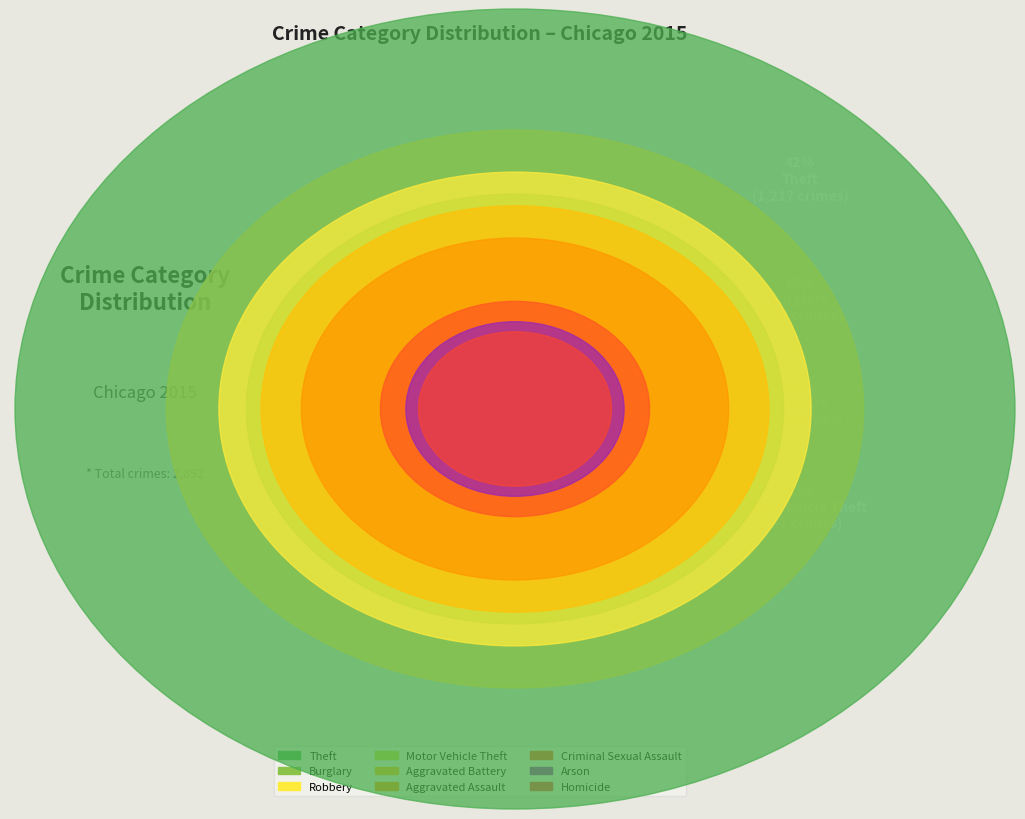

What is the change in value from Aggravated Battery to Criminal Sexual Assault?

-207